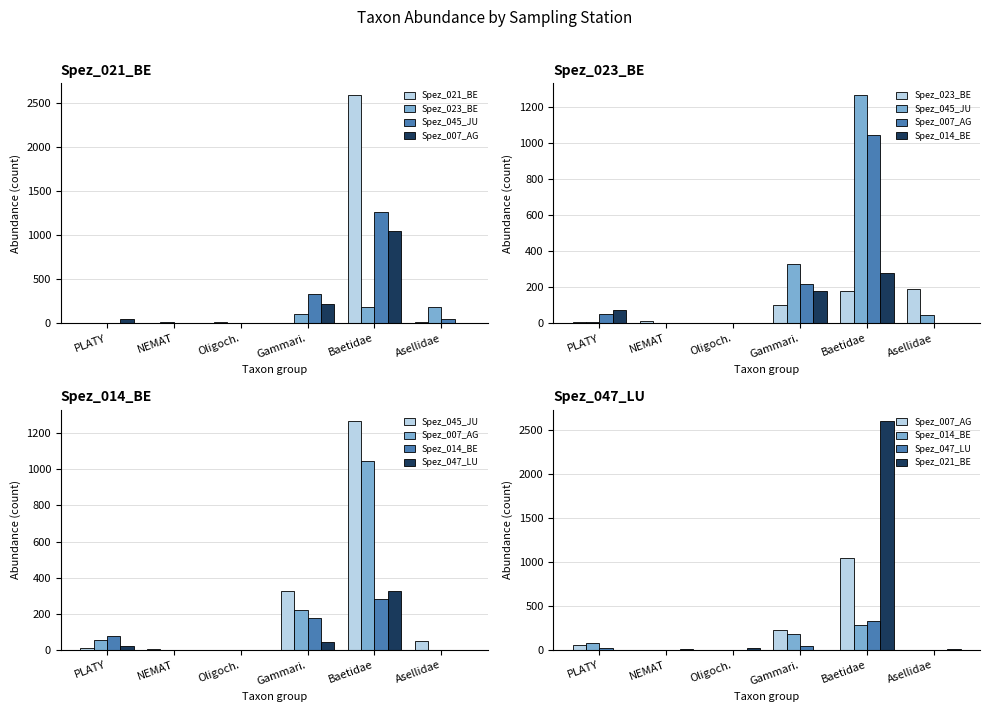

Rank the categories by Spez_047_LU value from highest to lowest.

Baetidae, Gammari., PLATY, NEMAT, Oligoch., Asellidae